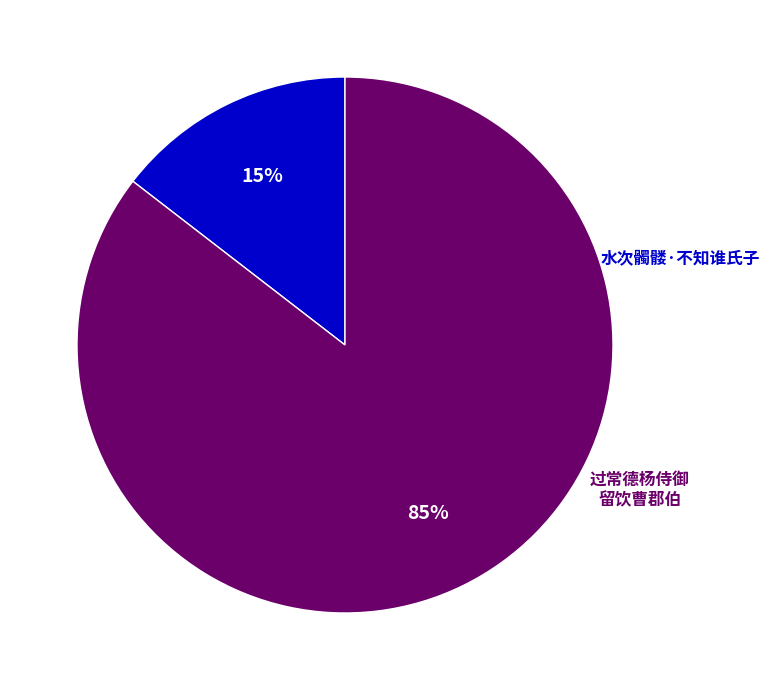

Does any single category account for the majority?

Yes